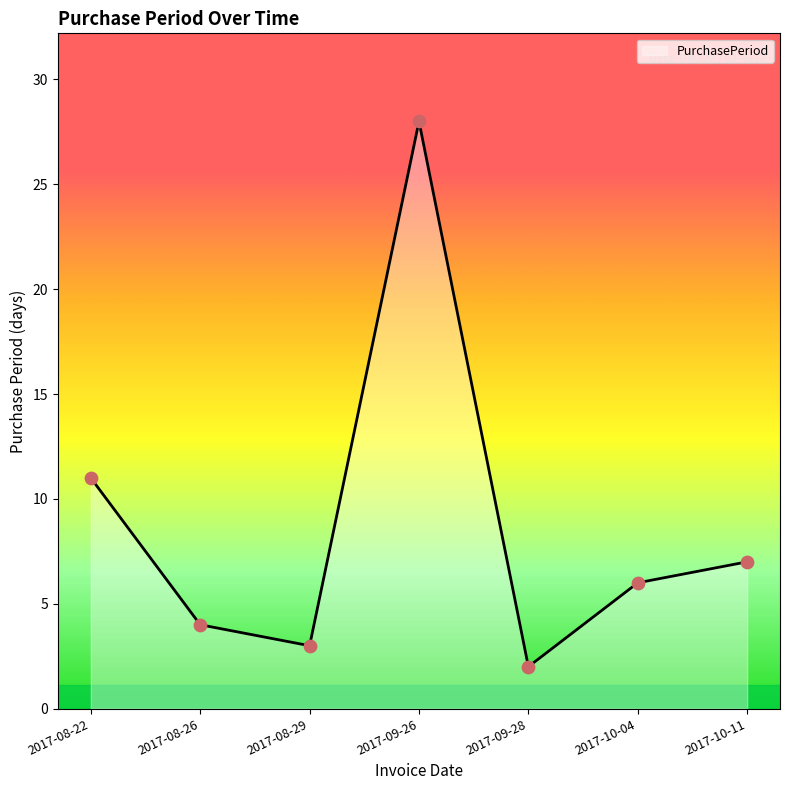

What is the change in value from 2017-08-26 to 2017-08-29?

-1